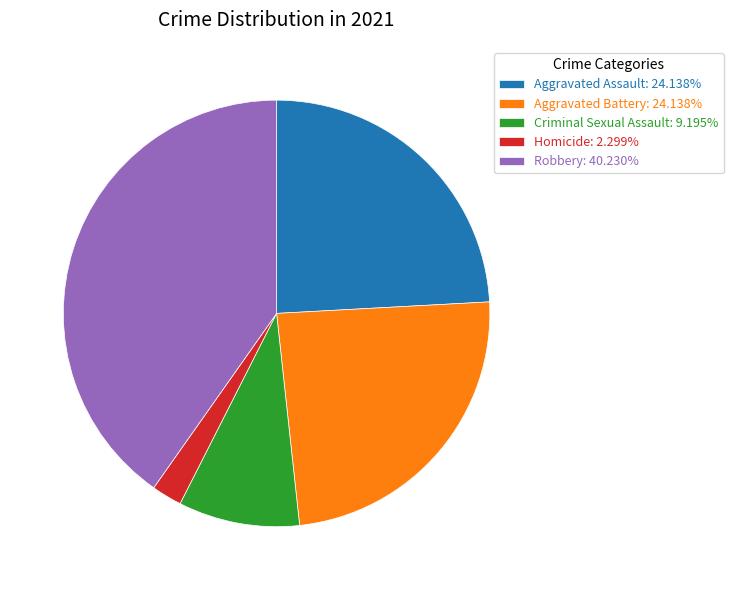

How many segments does this pie chart have?

5